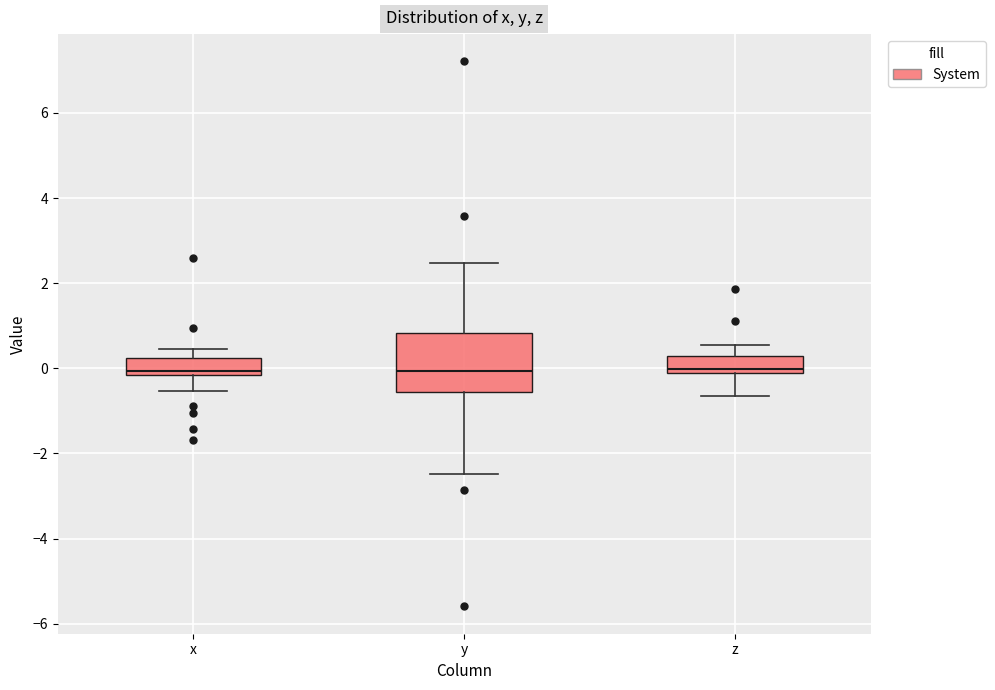

Reading left to right, read every box against the y-axis: the position of its median line, the range the box covers, and the ends of its whiskers. The values are not printed on the chart, so give them approximately, as read against the axis.

x: median 0.0, box -0.2 to 0.2, whiskers -0.6 to 0.4
y: median 0.0, box -0.6 to 0.8, whiskers -2.4 to 2.4
z: median 0.0, box -0.2 to 0.2, whiskers -0.6 to 0.6